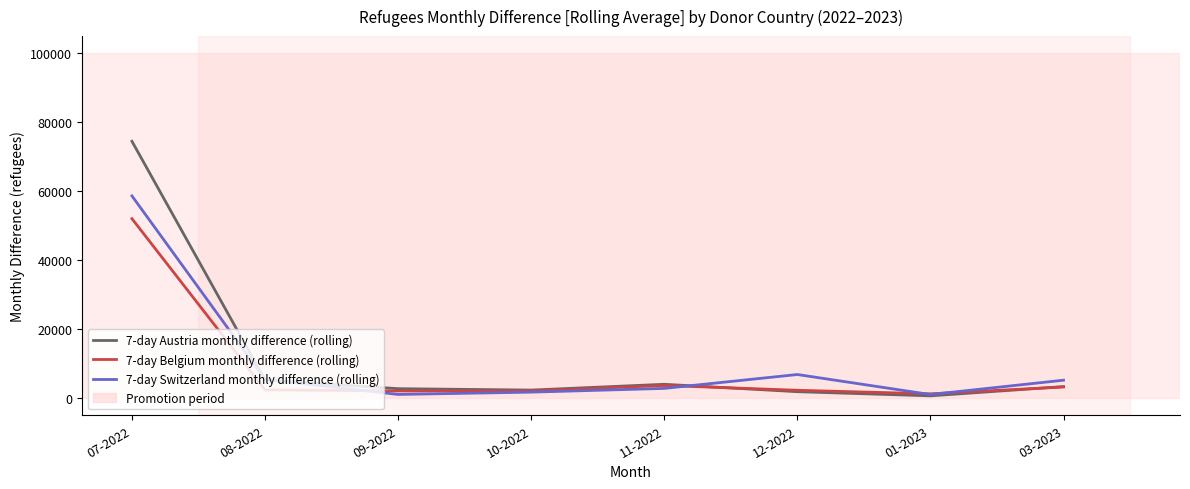

Which category has the highest value across all series?

07-2022